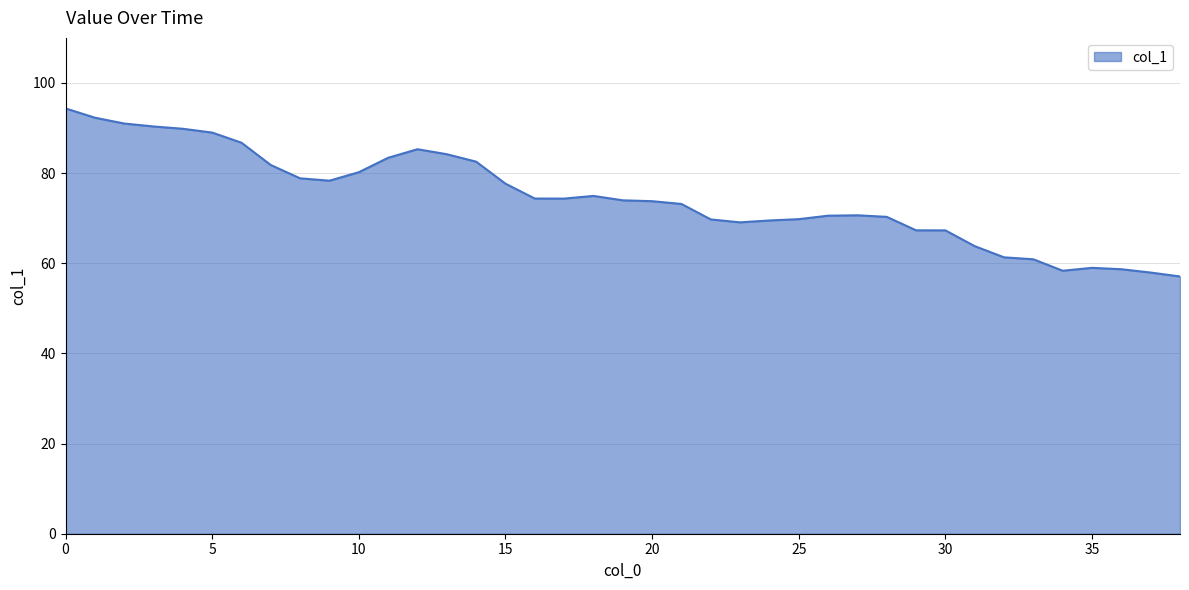

What is the smallest value displayed?

57.1